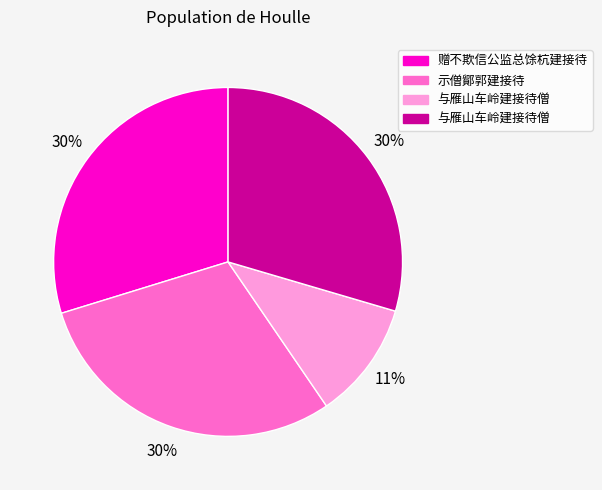

To the nearest percent, what is the difference between the largest and smallest slice percentages?

19%